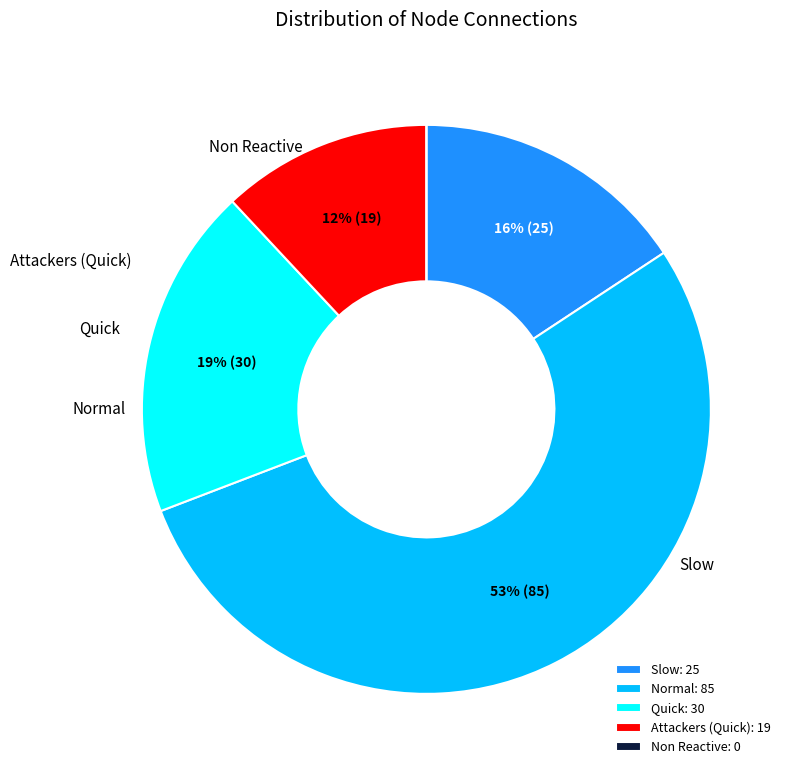

To the nearest percent, what portion does Normal: 85 represent?

53%